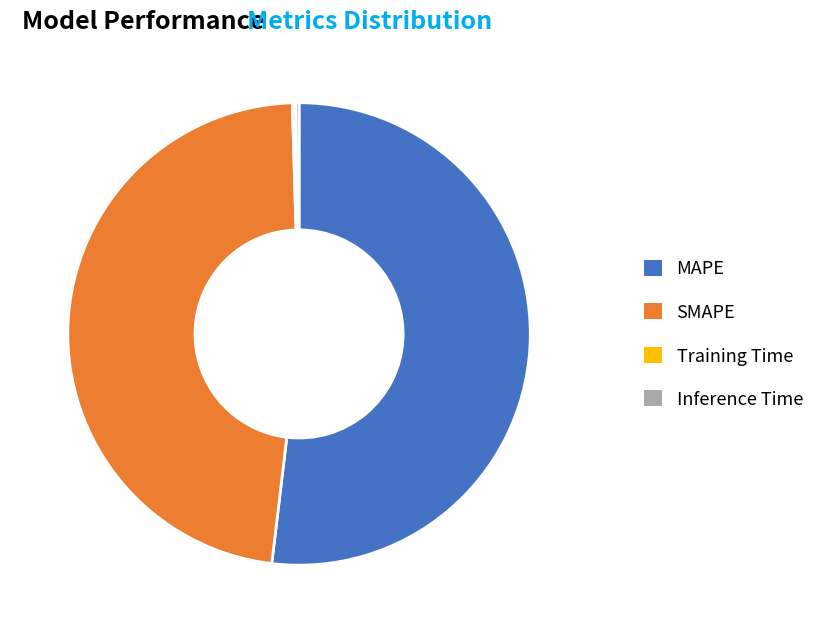

Which slice is the largest?

MAPE